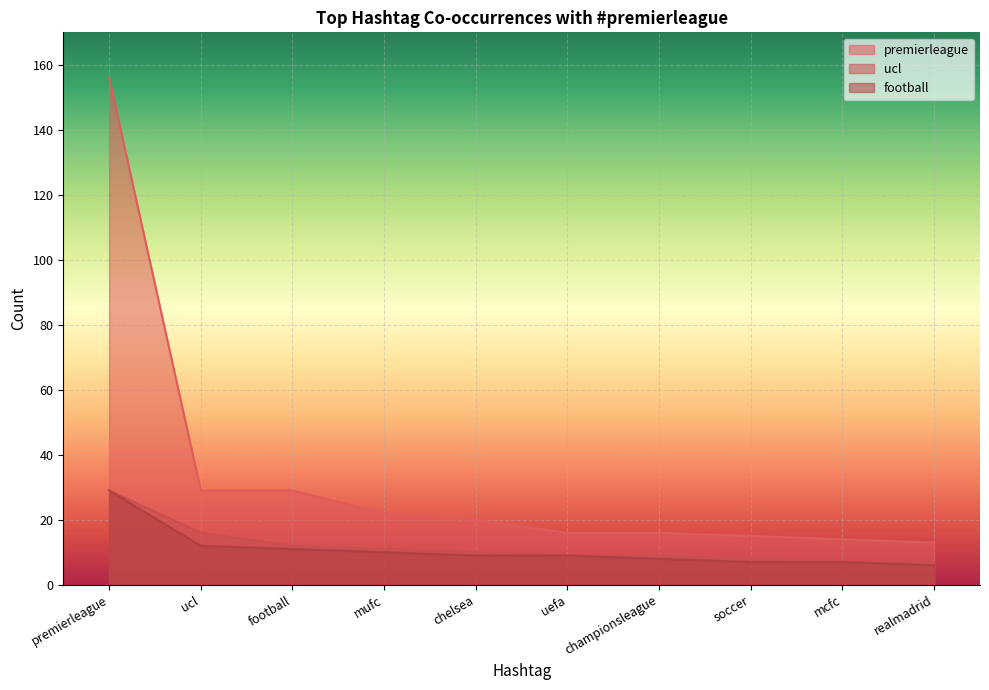

The football series shows 8 at championsleague. True or false?

True